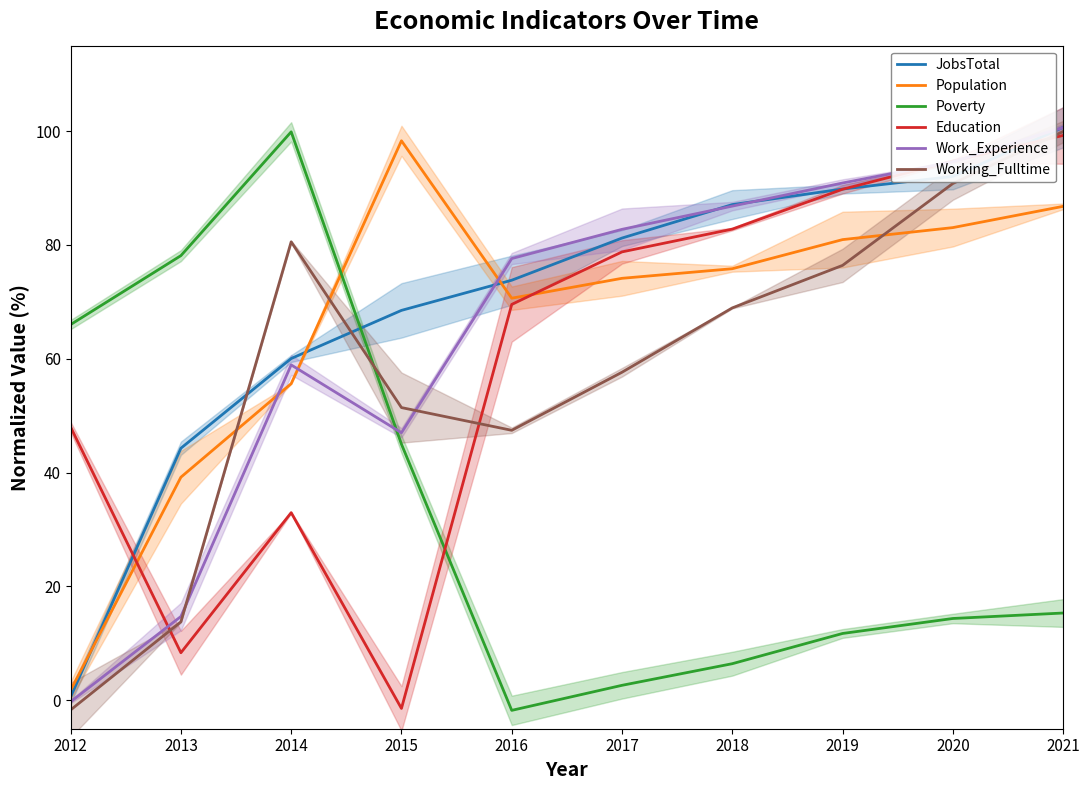

What is the minimum value shown in the chart?

-1.8